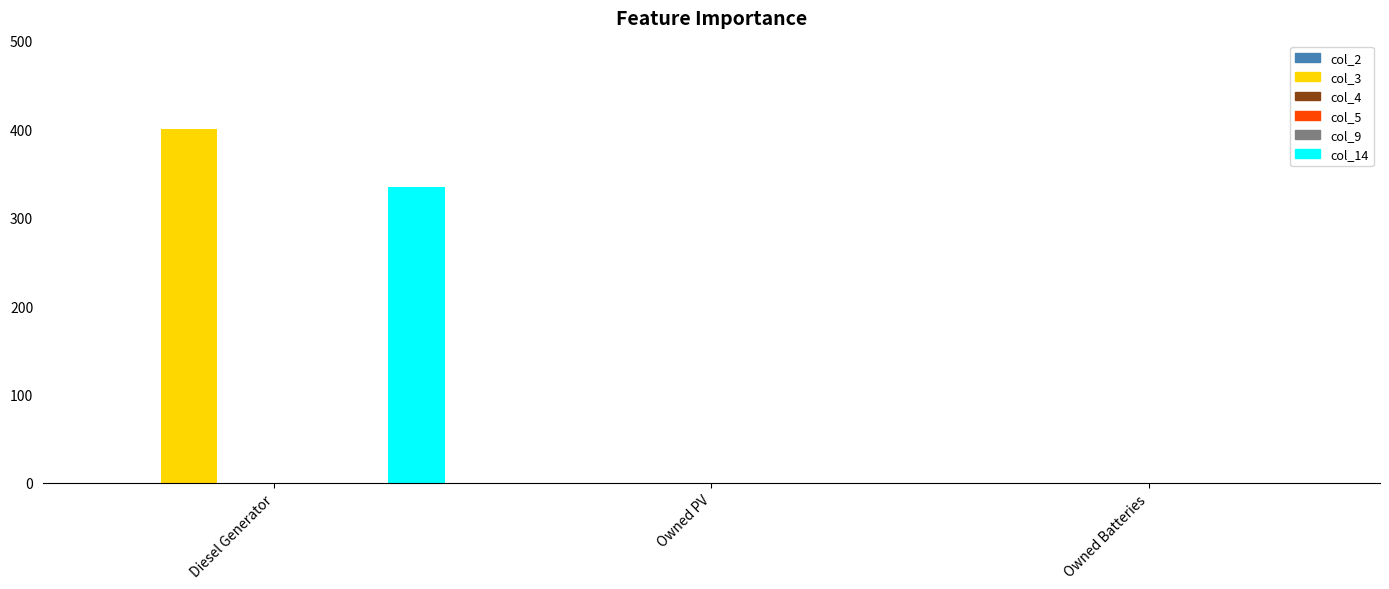

How many groups of bars are there?

3